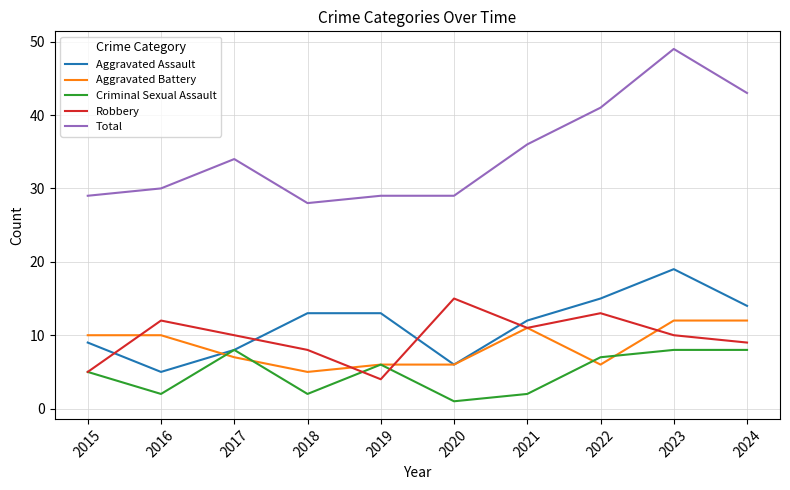

Count the Aggravated Battery values in the range 6 to 11.

7